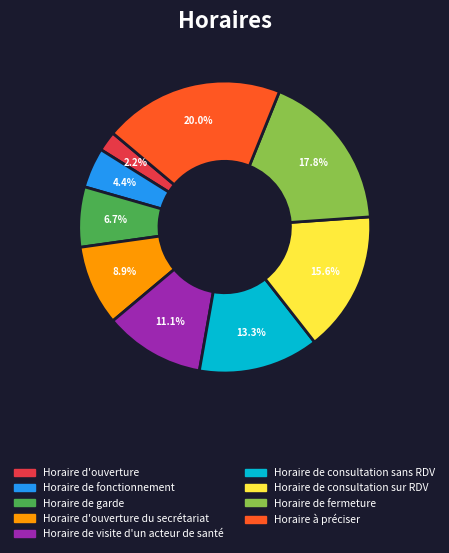

To the nearest percent, what is the average slice percentage?

11%